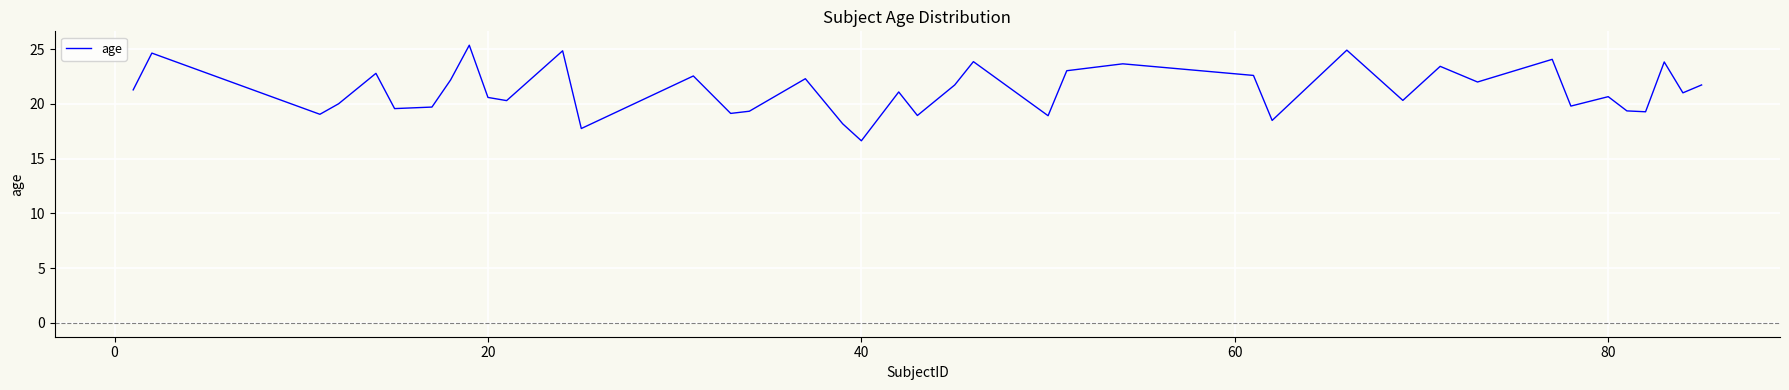

What is the minimum value shown in the chart?

16.6